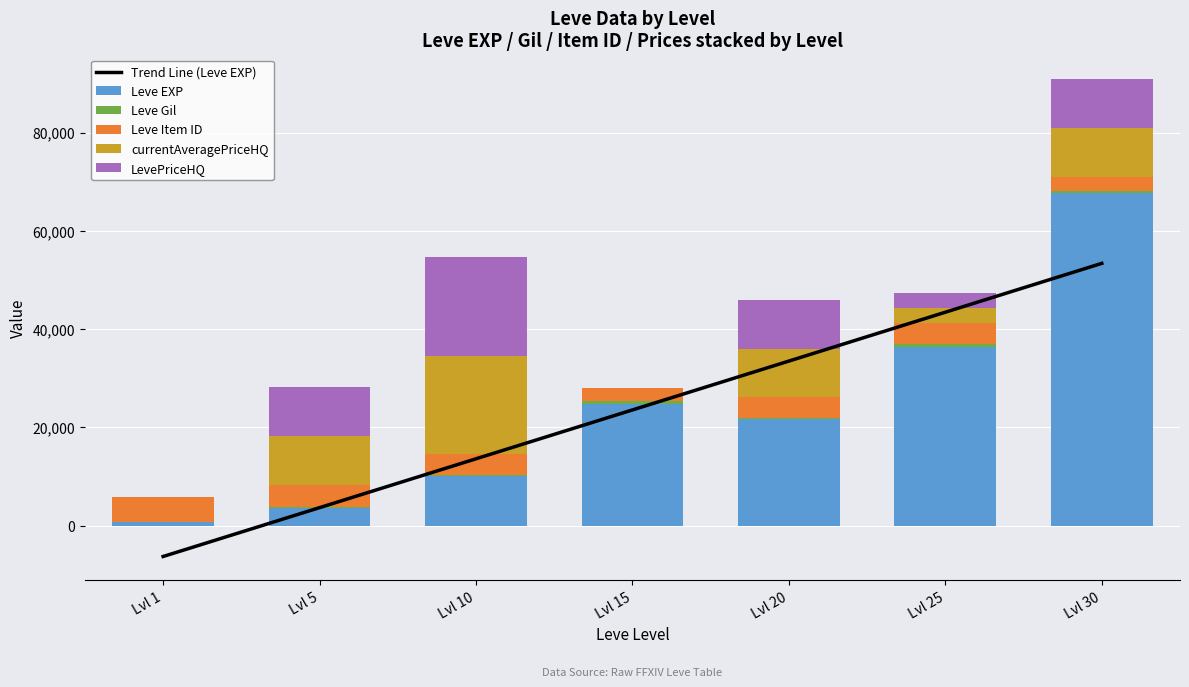

The value of Leve Gil at Lvl 20 is 290.0. True or false?

True